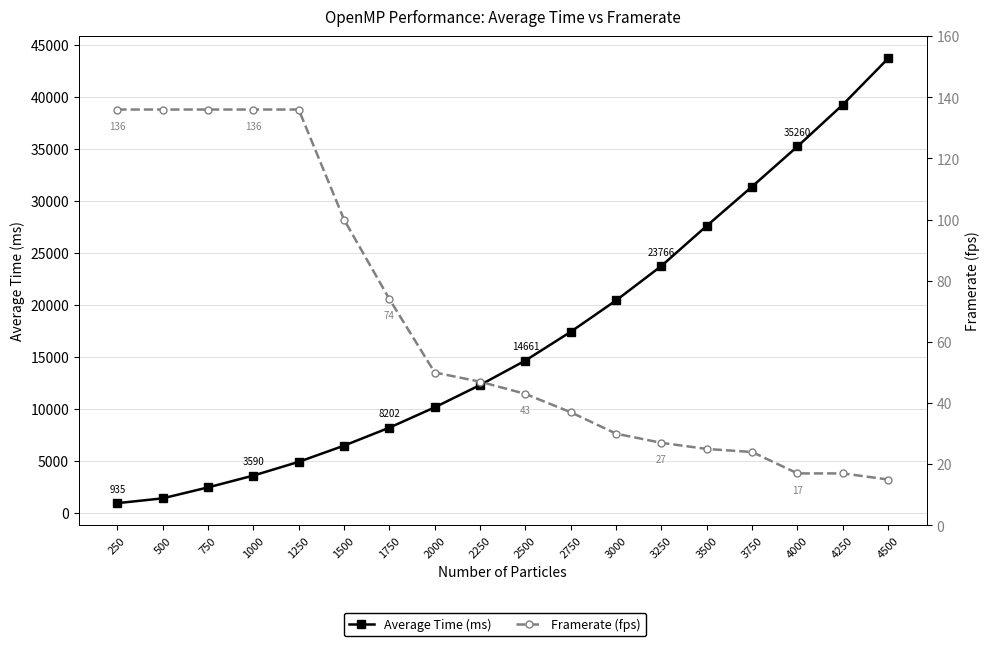

Which category has the lowest value across all series?

4500